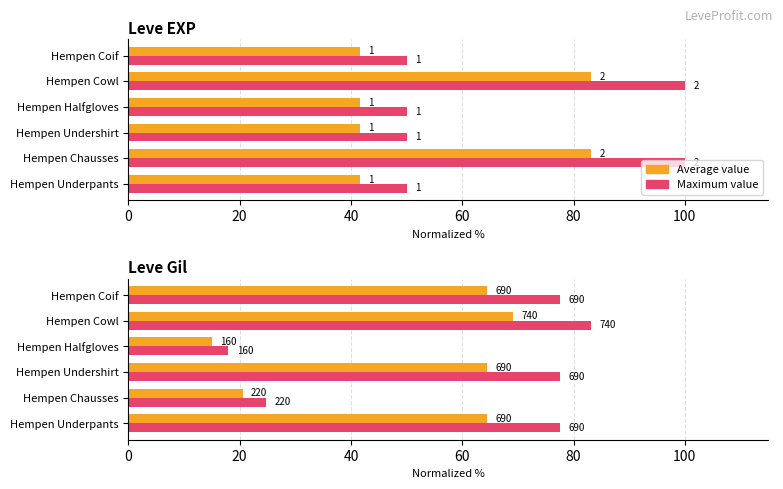

What is the approximate value of Average value at Hempen Cowl?

69.1